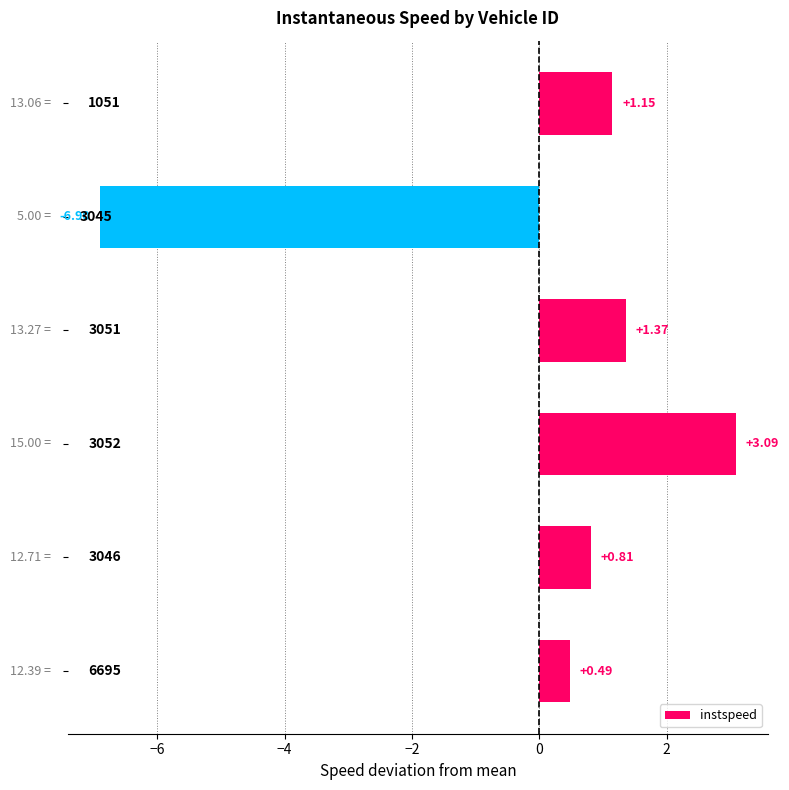

What is the difference between the second highest and second lowest values?

0.9